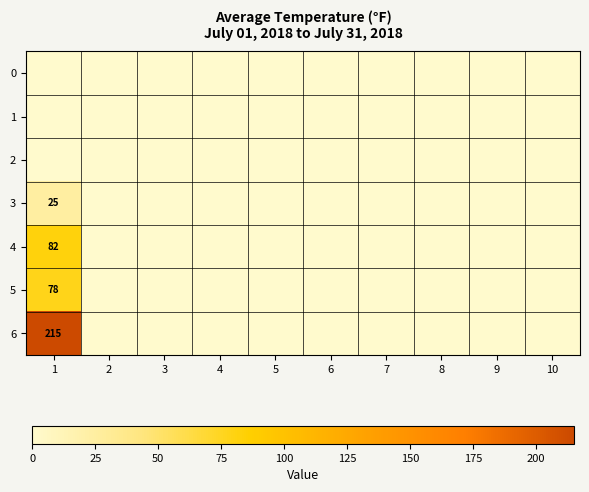

The value of 2 at 8 is 0. True or false?

True